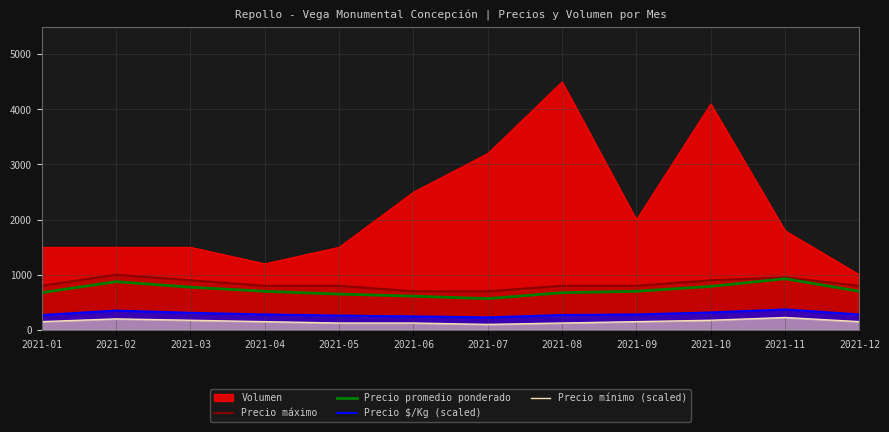

What is the minimum value for Precio máximo?

700.0